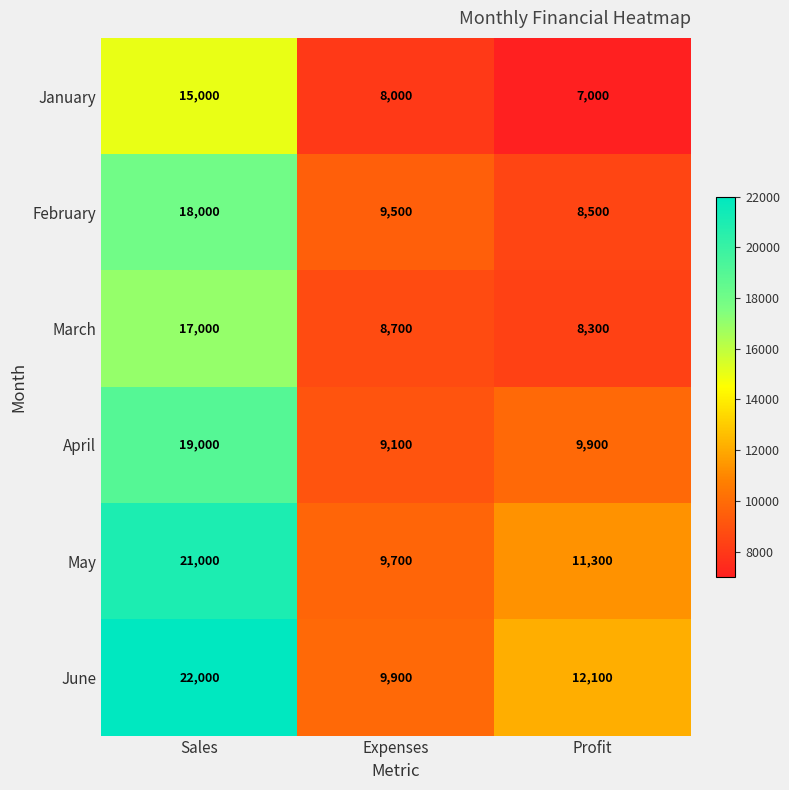

At which label is May closest to 15350?

Profit